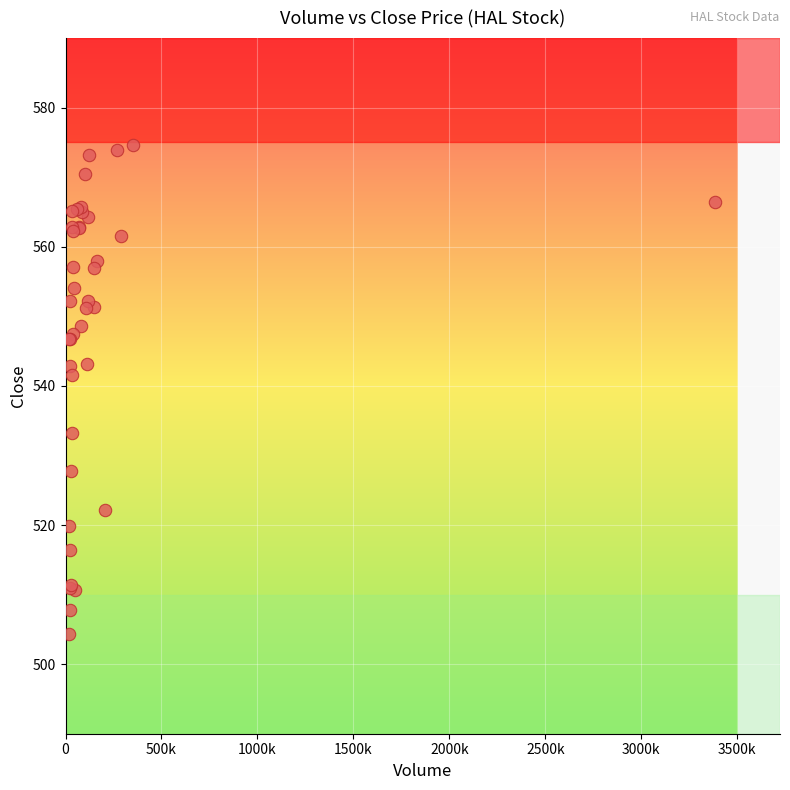

What Y value in the scatter plot is closest to 539?

541.6